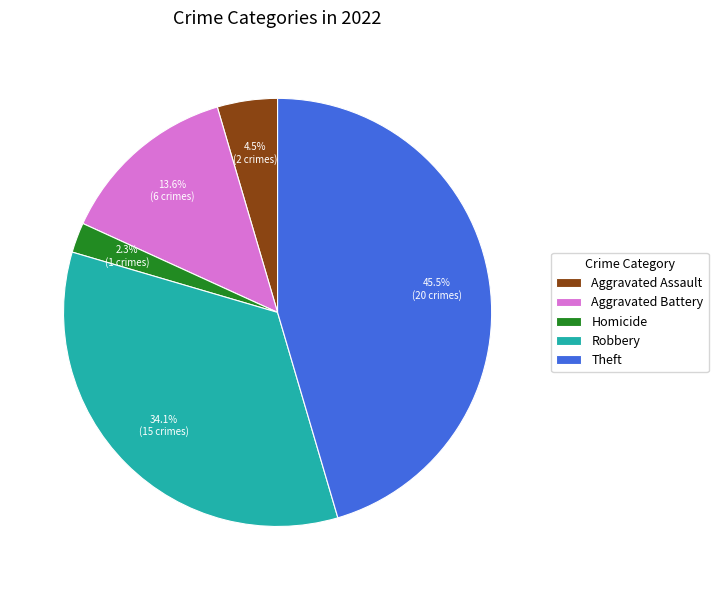

How many segments does this pie chart have?

5